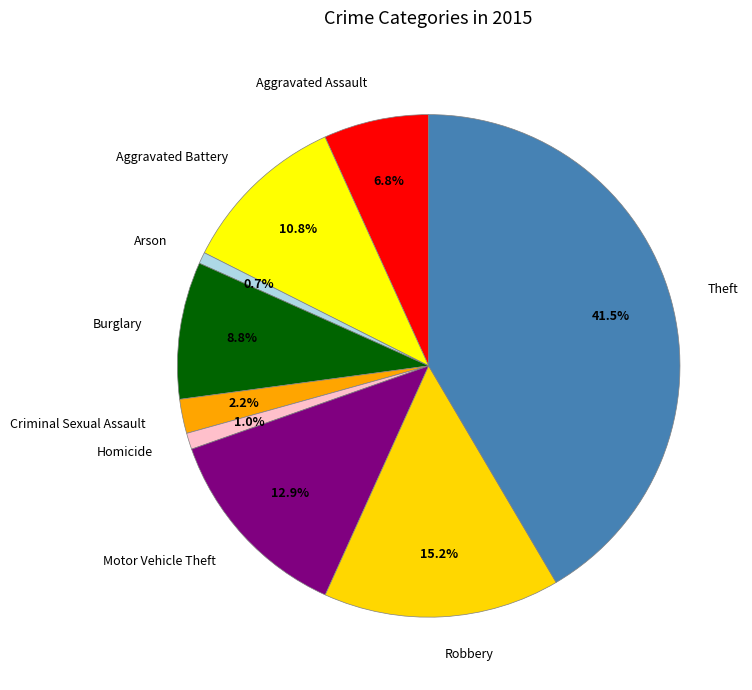

True or false: Burglary accounts for 3% of the total.

False